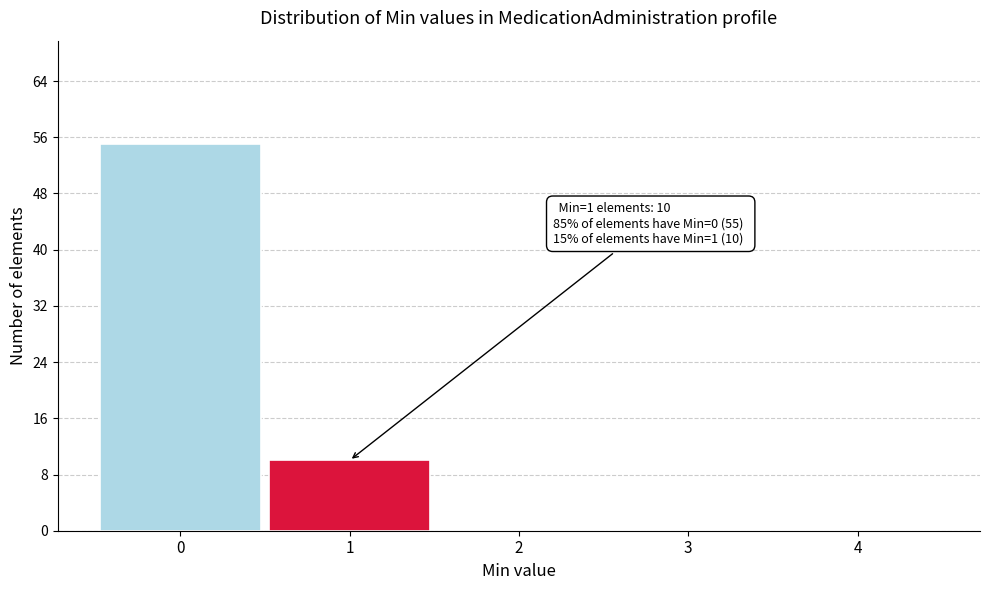

Reading left to right, list all the values displayed in this chart.

0=55	1=10	2=0	3=0	4=0